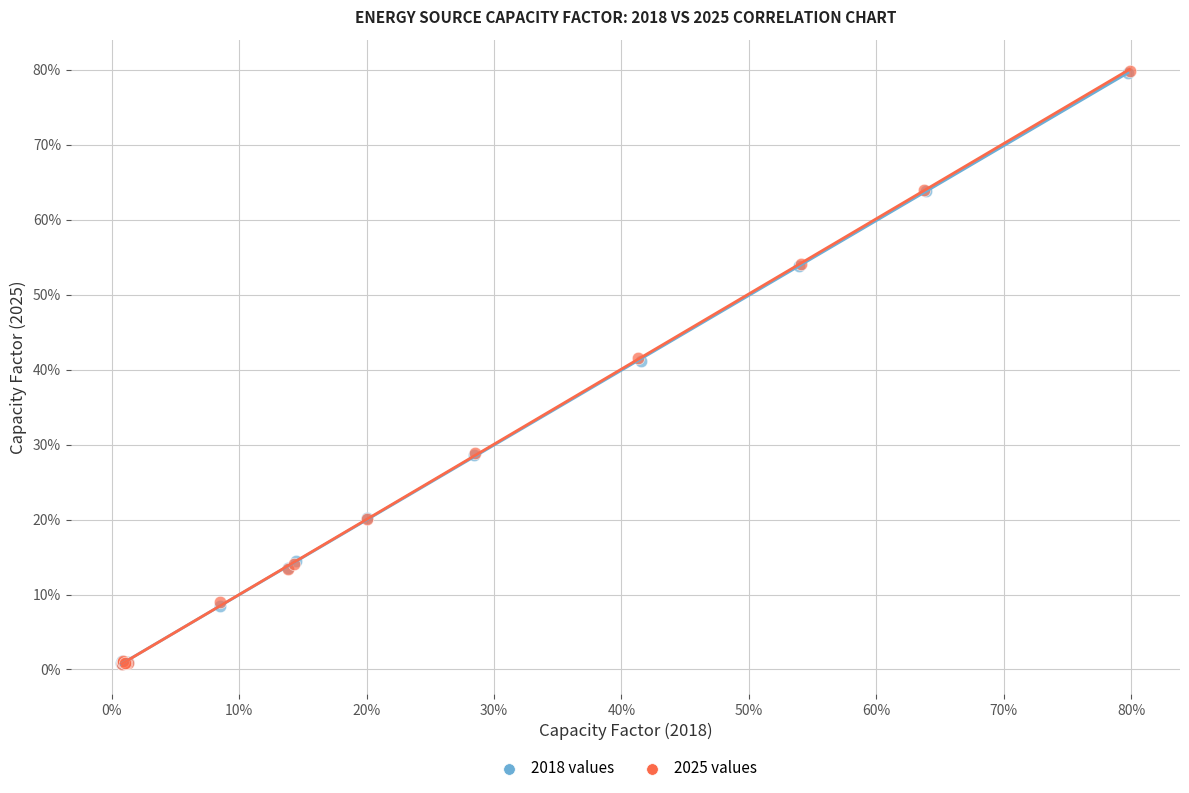

What are all the series names shown in the legend?

2018 values, 2025 values